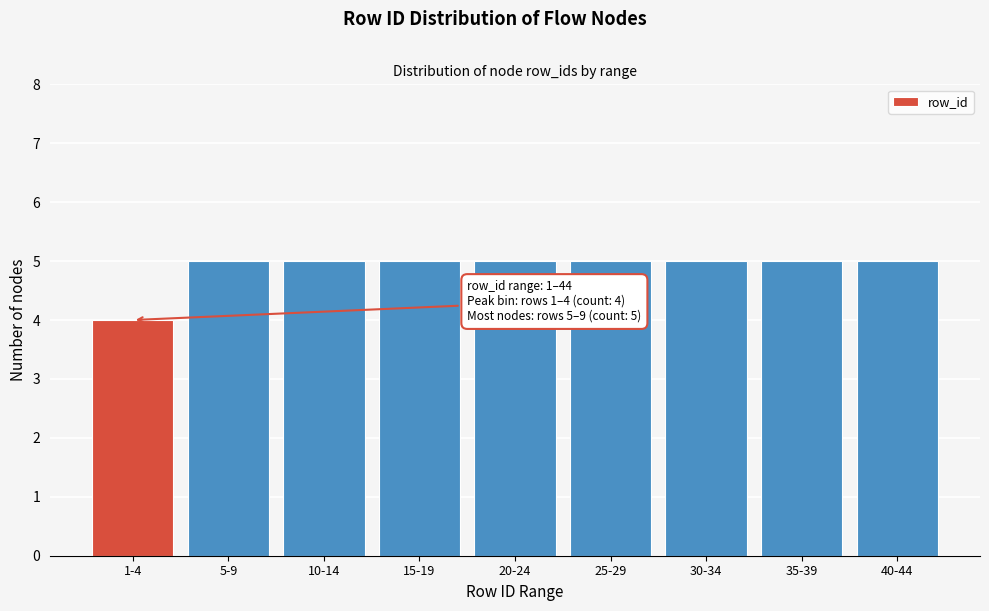

Reading left to right, extract all data points from this chart.

1-4=4	5-9=5	10-14=5	15-19=5	20-24=5	25-29=5	30-34=5	35-39=5	40-44=5